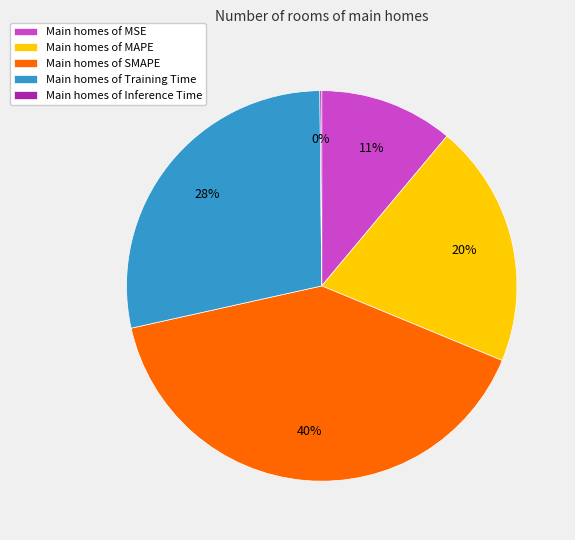

To the nearest percent, what percentage of the pie is Main homes of Training Time?

28%